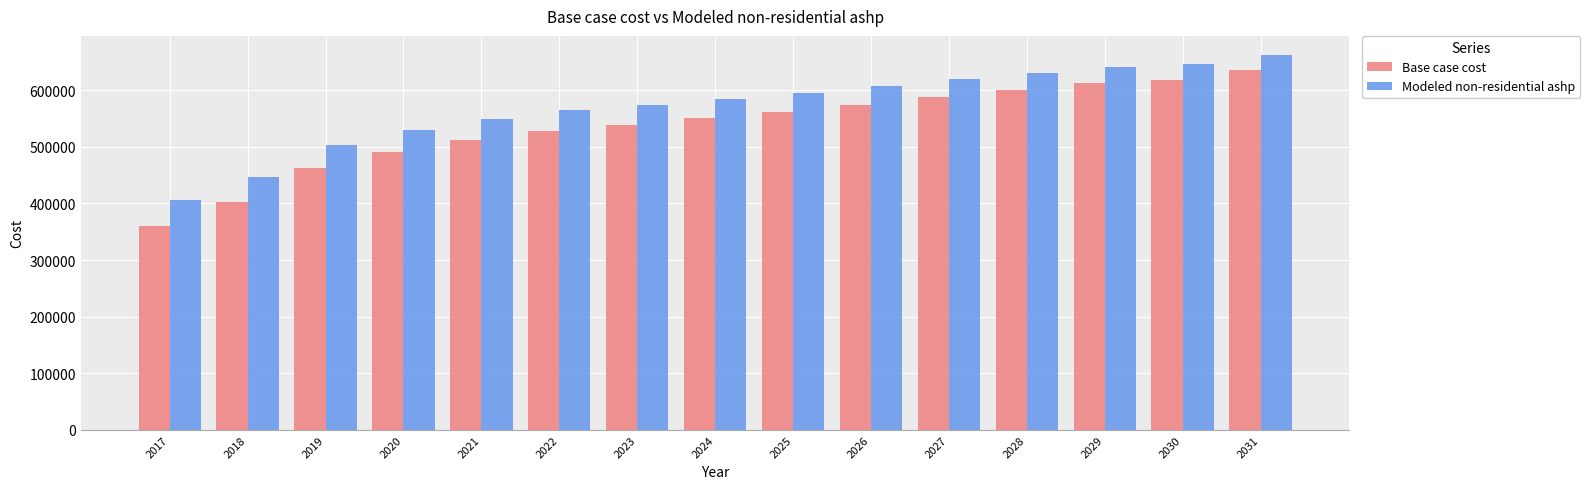

Rank the series at 2020 from highest to lowest value.

Modeled non-residential ashp, Base case cost